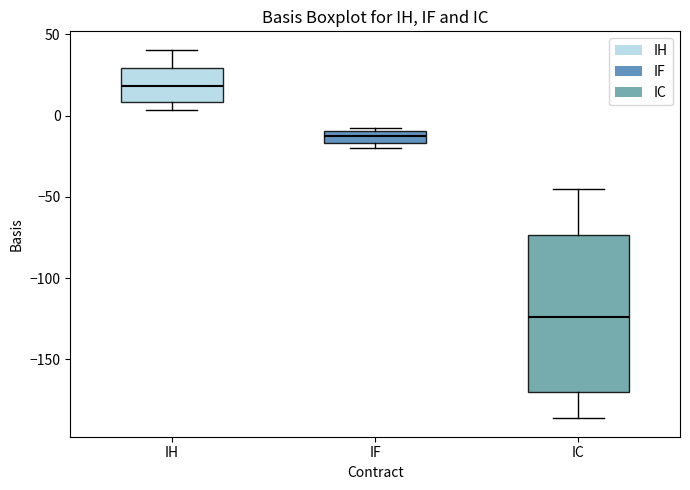

Where is the lower edge of the box for IF on the y-axis? The values are not printed on the chart, so give them approximately, as read against the axis.

-15